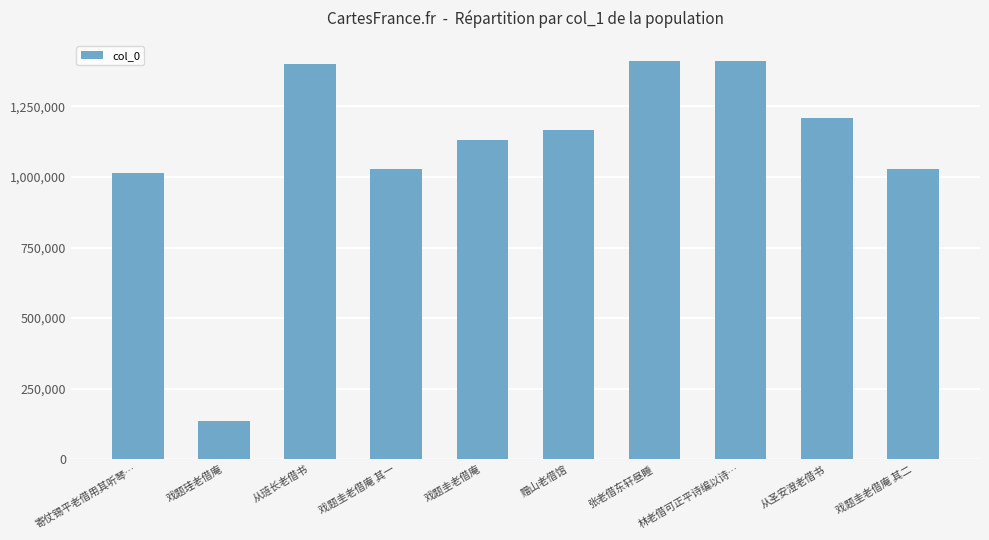

What is the change in value from 戏题珪老借庵 to 戏题圭老借庵 其一?

+892044